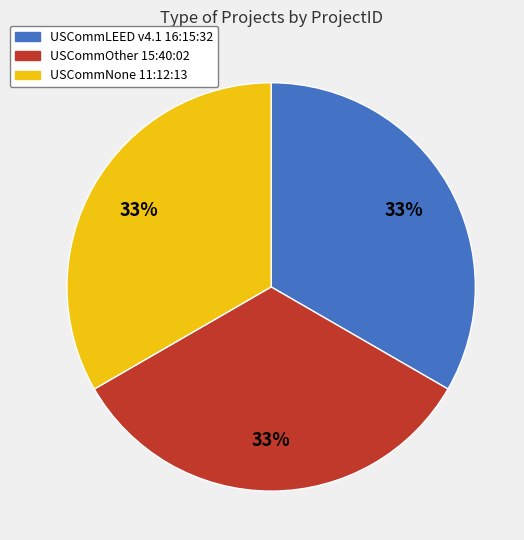

The USCommNone 11:12:13 slice represents 22% of the pie. True or false?

False